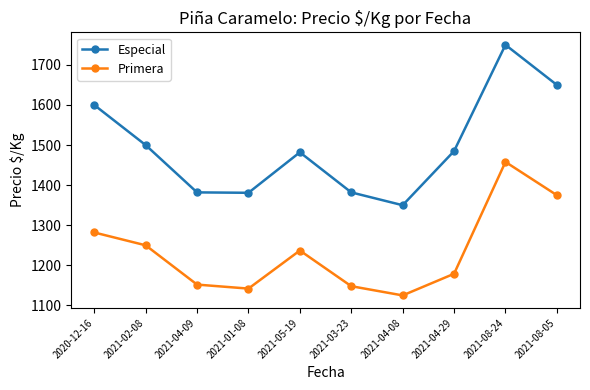

What is the greatest value displayed?

1750